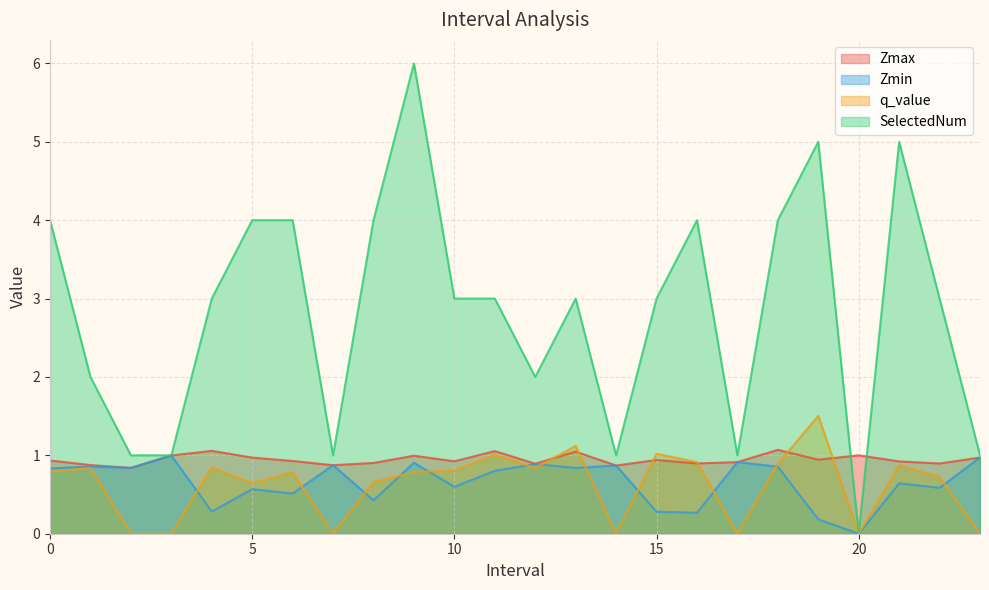

What is the label of the 7th point from the right?

17.0